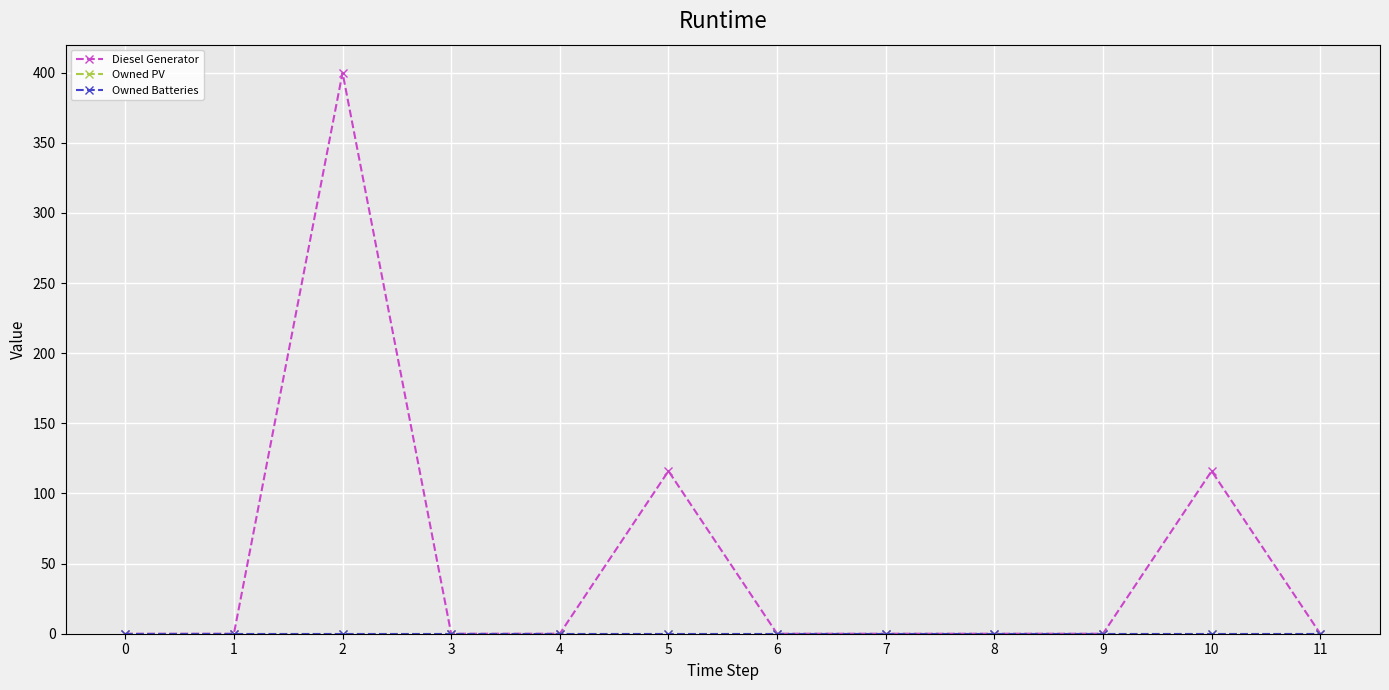

Does the chart have visible grid lines?

Yes